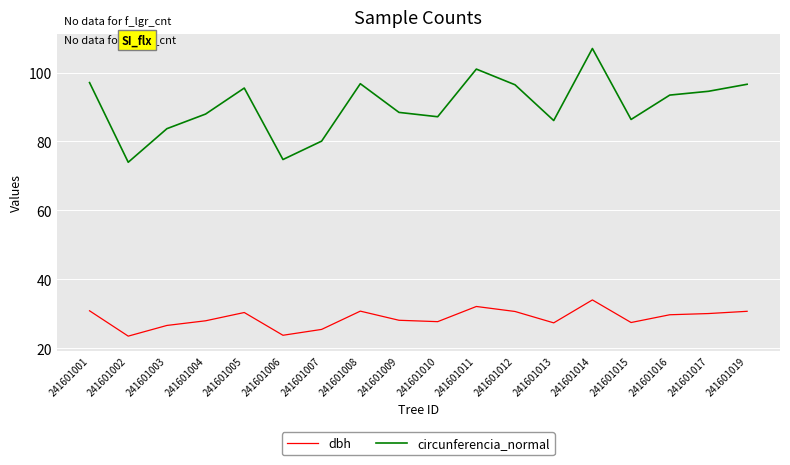

True or false: circunferencia_normal and dbh cross at least once.

False